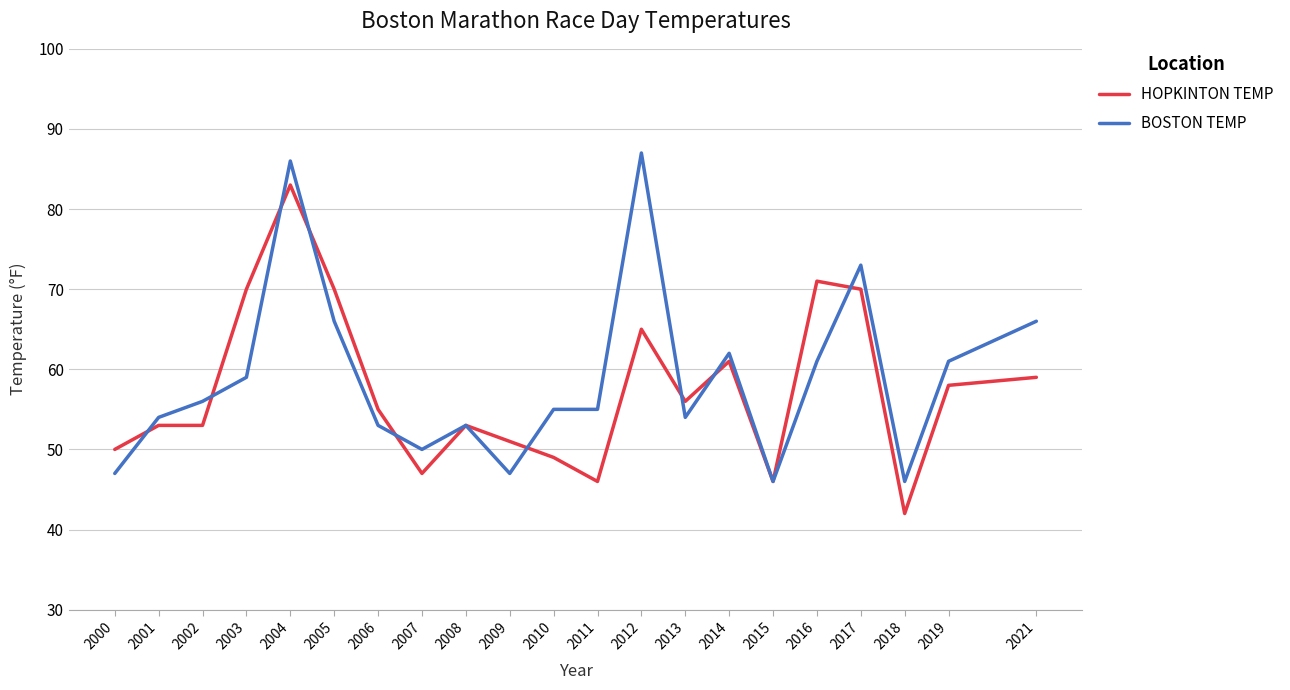

Between 2004 and 2021, which series saw the biggest shift?

HOPKINTON TEMP